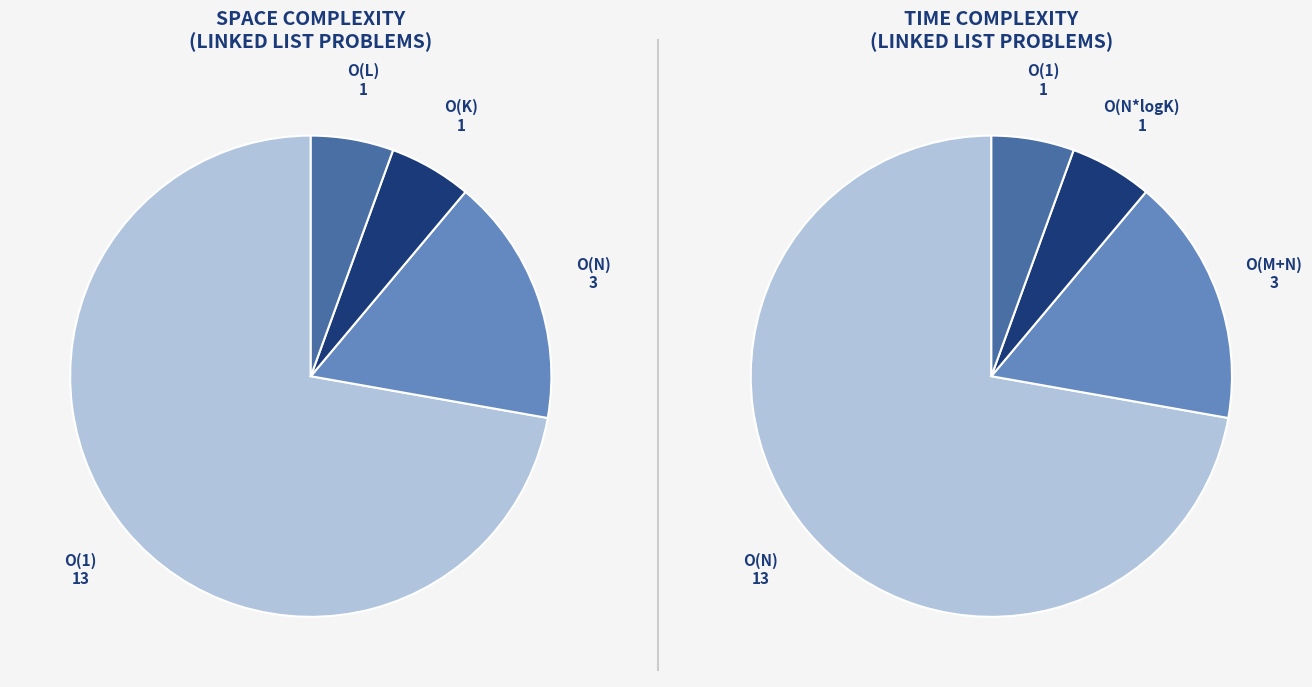

Does O(1) account for over 50% of the chart?

Yes